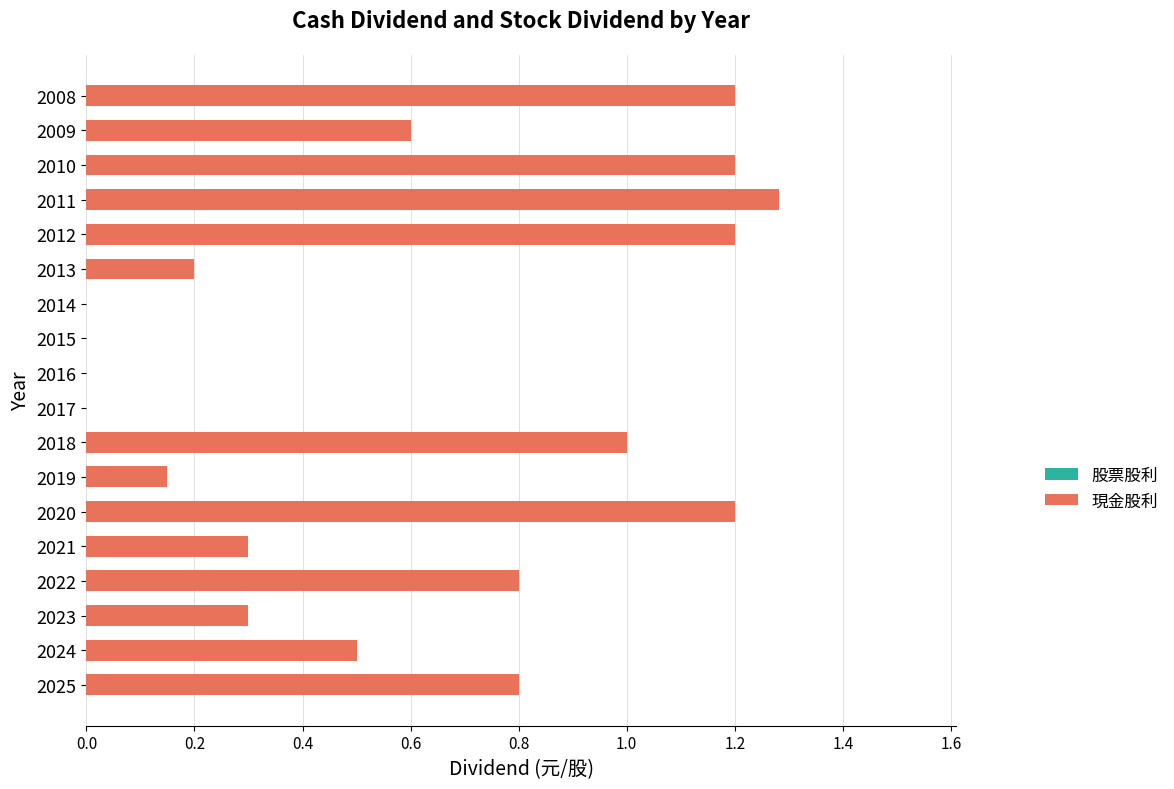

The value at 2012 is 1.2. True or false?

True